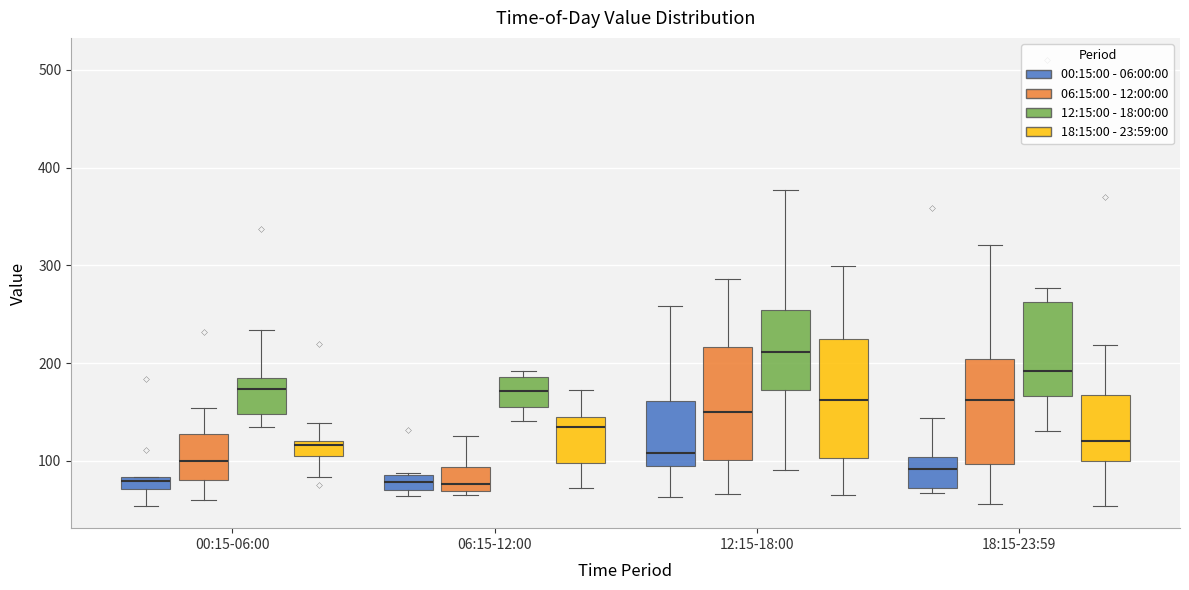

Where does the median line of the box for 06:15-12:00 (00:15:00 - 06:00:00) sit on the y-axis? The values are not printed on the chart, so give them approximately, as read against the axis.

80